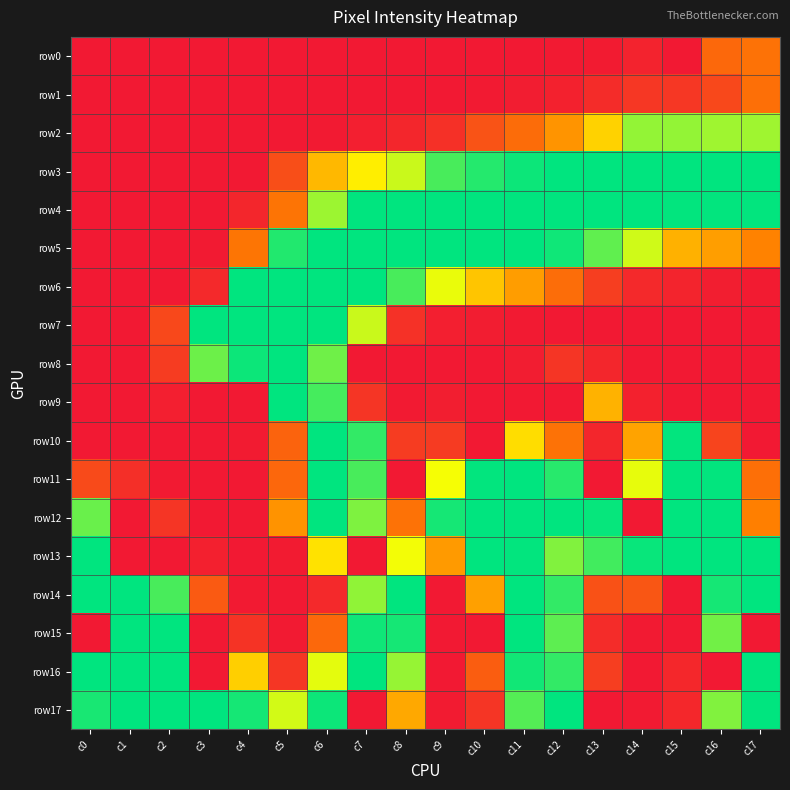

What is the spread (max minus min) of values at c0?

255